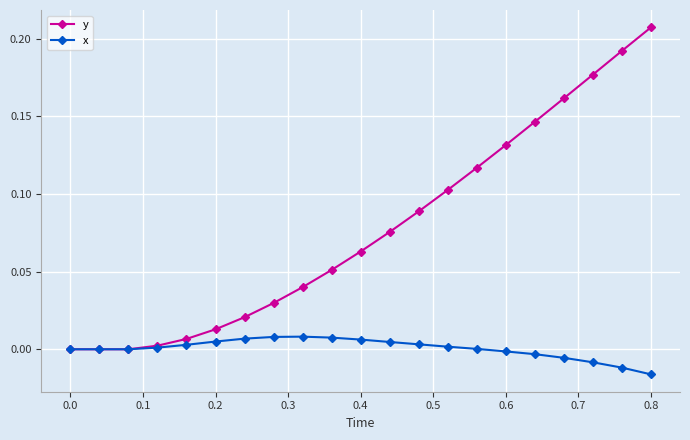

Which series has the widest spread of values?

y